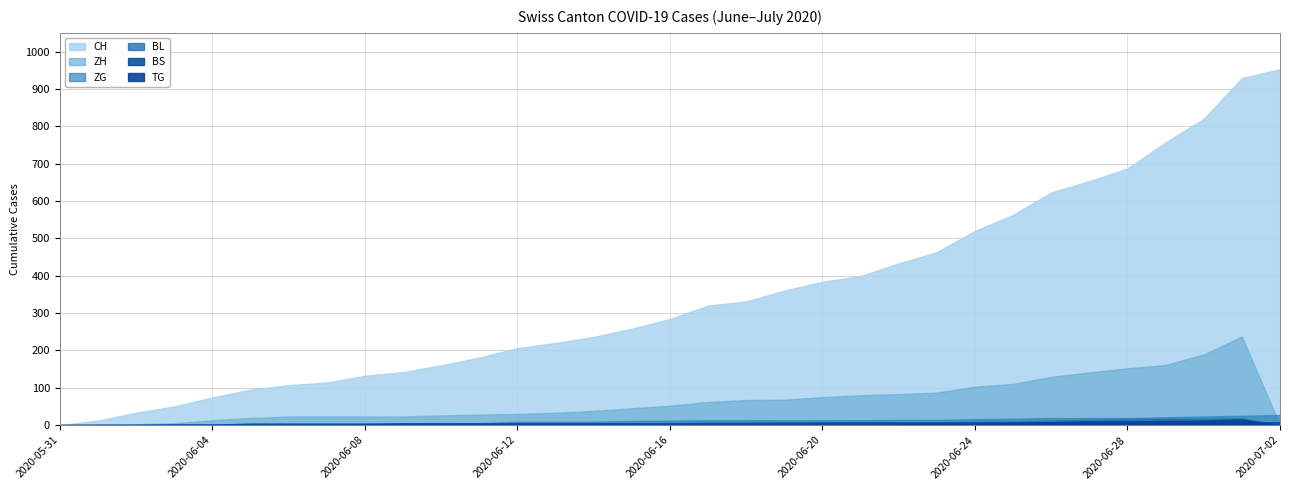

Which category has the highest value in the ZG series?

2020-07-02